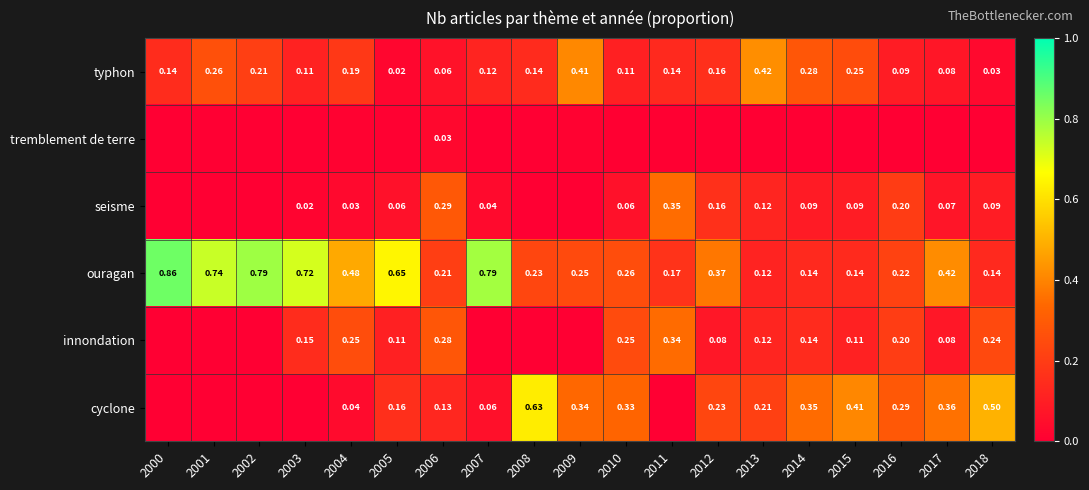

At how many categories does at least one series exceed 0?

19